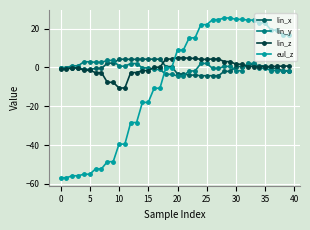

How many lines are shown in the chart?

4